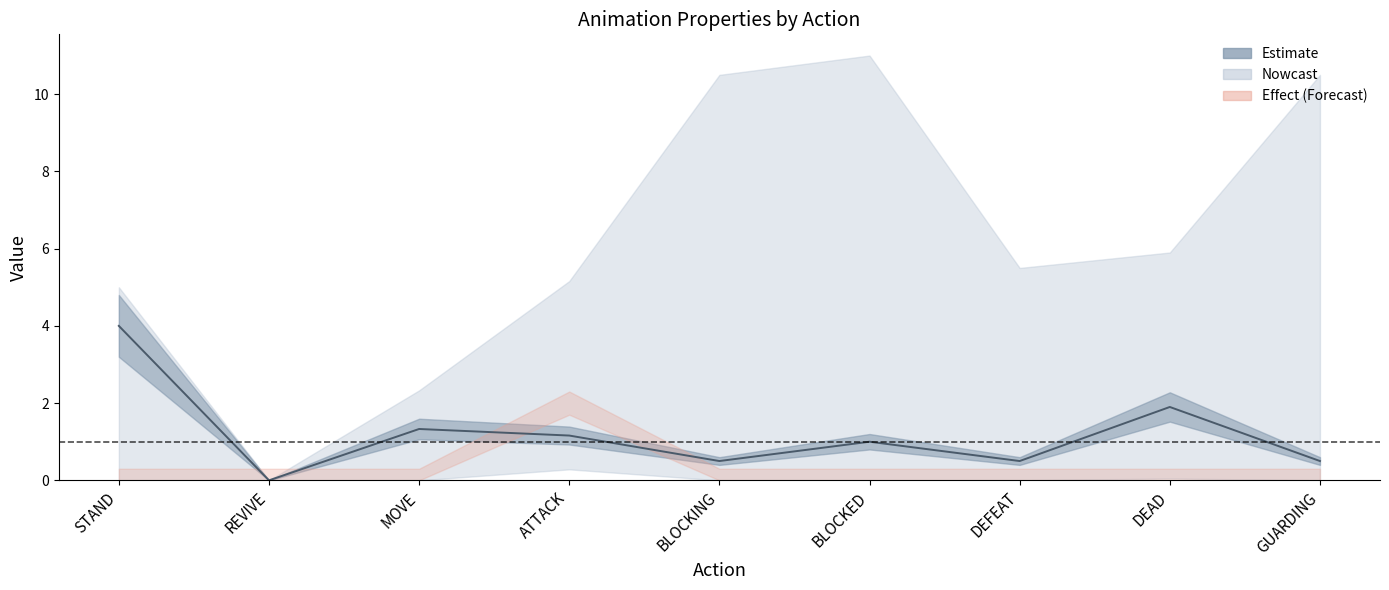

True or false: there are more than 1 points higher than both neighbors.

True